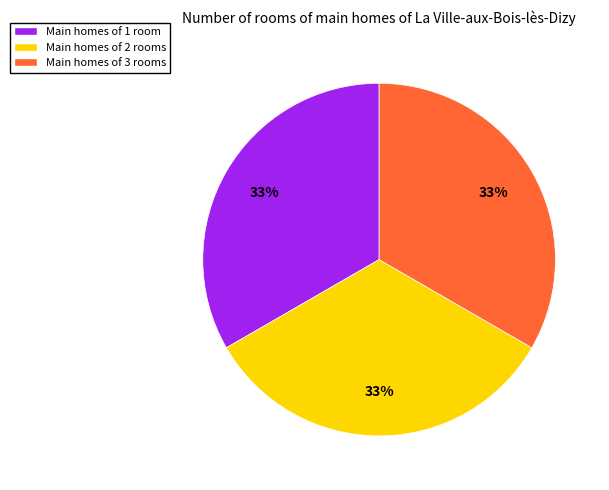

Does any single category account for the majority?

No